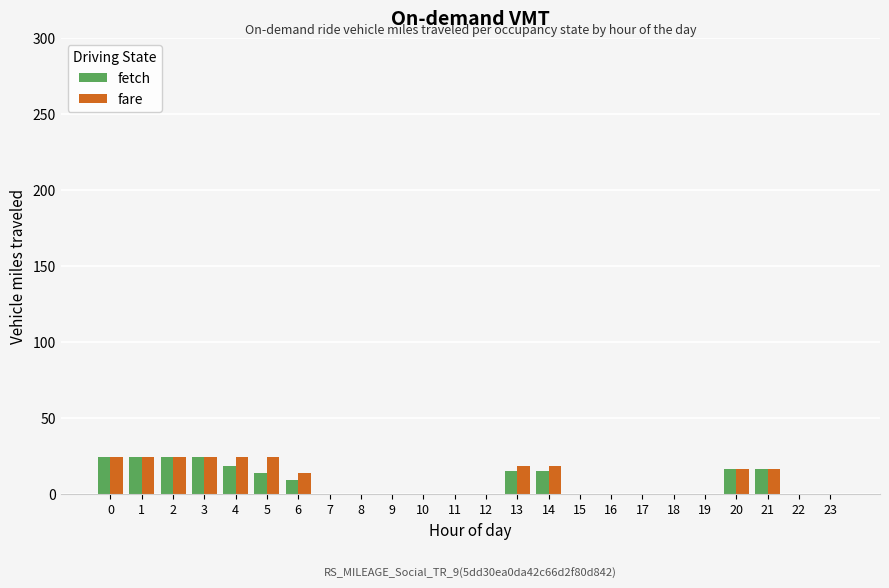

Between 5 and 17, which series saw the biggest shift?

fare